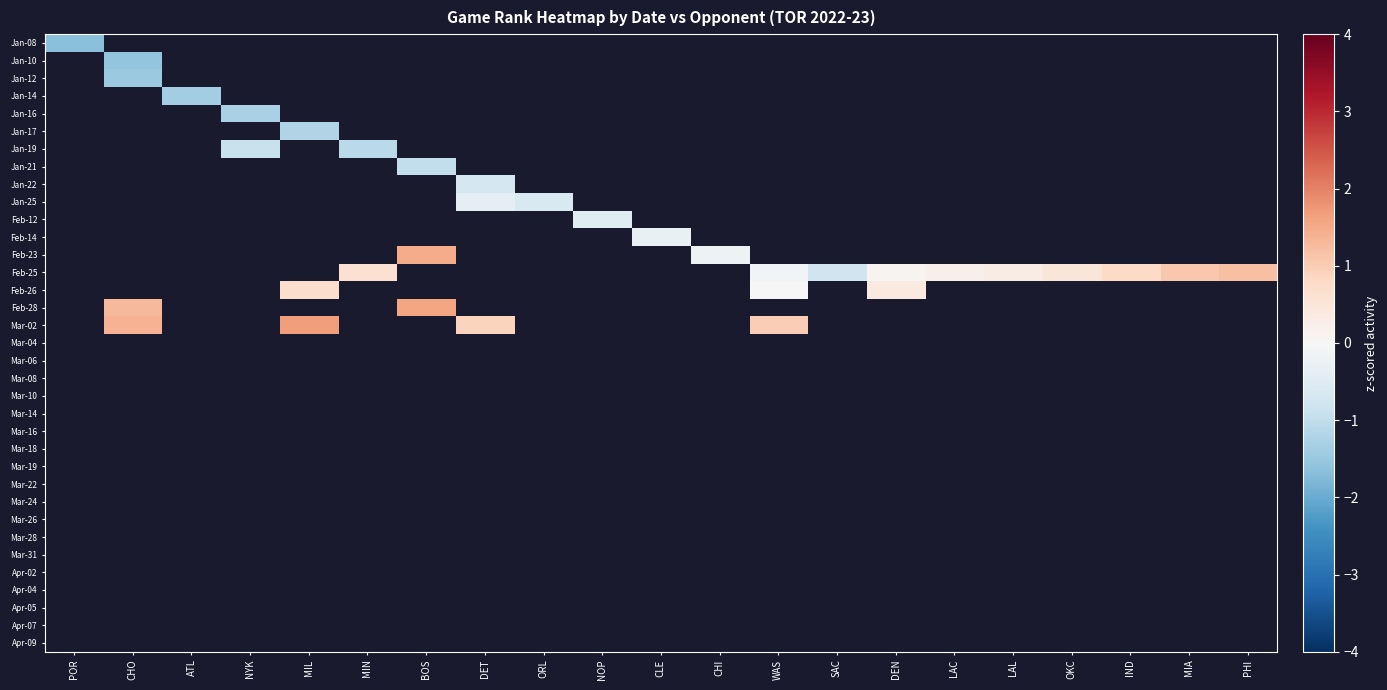

Which category has the highest value across all series?

MIL